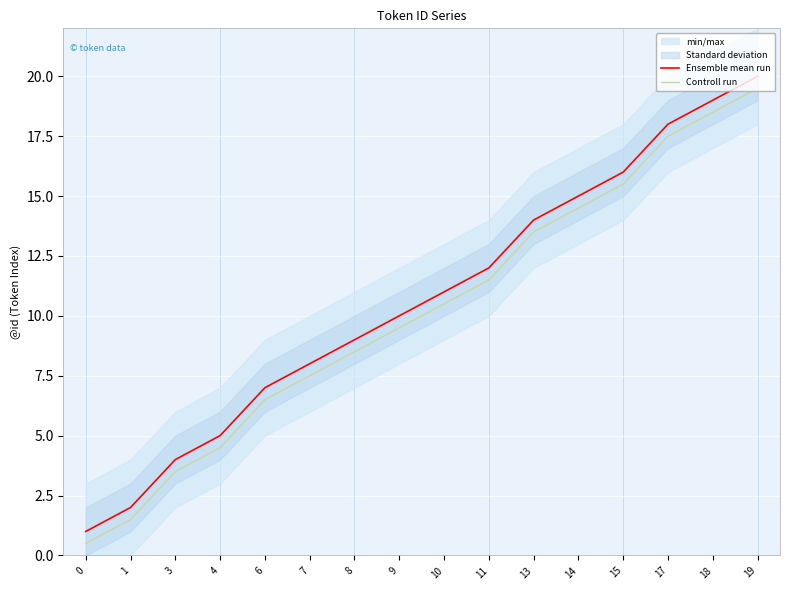

Reading left to right, extract all data points from this chart.

Ensemble mean run: 0=1.0	1=2.0	3=4.0	4=5.0	6=7.0	7=8.0	8=9.0	9=10.0	10=11.0	11=12.0	13=14.0	14=15.0	15=16.0	17=18.0	18=19.0	19=20.0
Controll run: 0=0.5	1=1.5	3=3.5	4=4.5	6=6.5	7=7.5	8=8.5	9=9.5	10=10.5	11=11.5	13=13.5	14=14.5	15=15.5	17=17.5	18=18.5	19=19.5